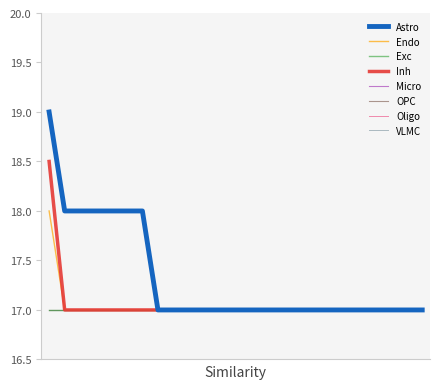

What is the smallest value displayed?

17